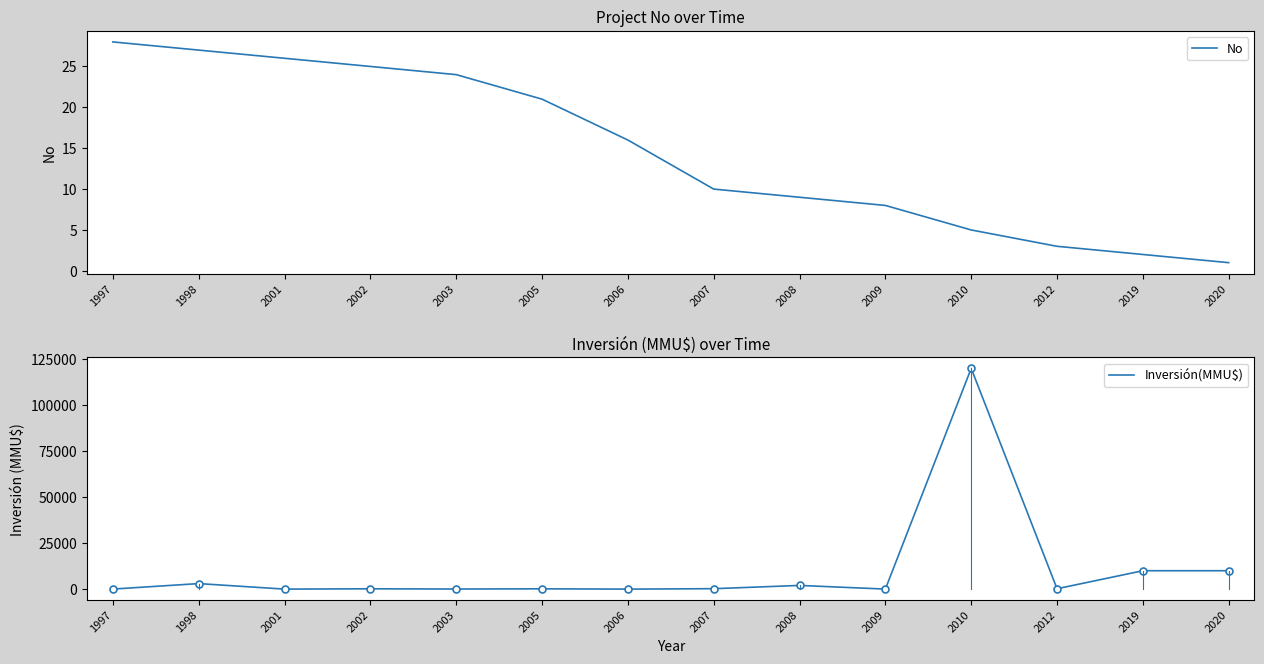

Which series has the largest total across all categories?

Inversión(MMU$)